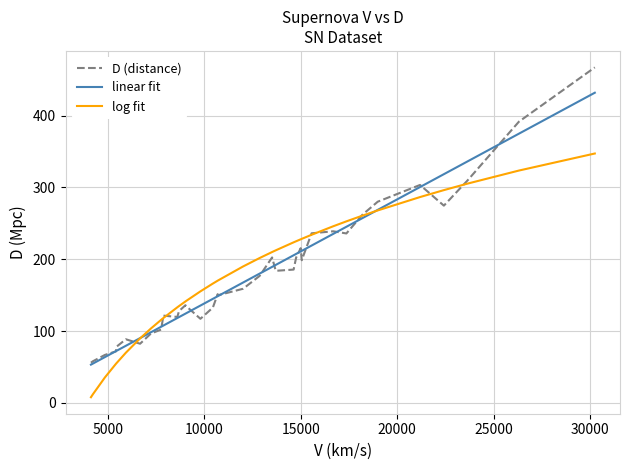

What is the difference between the second highest and second lowest values in the log fit series?

311.3